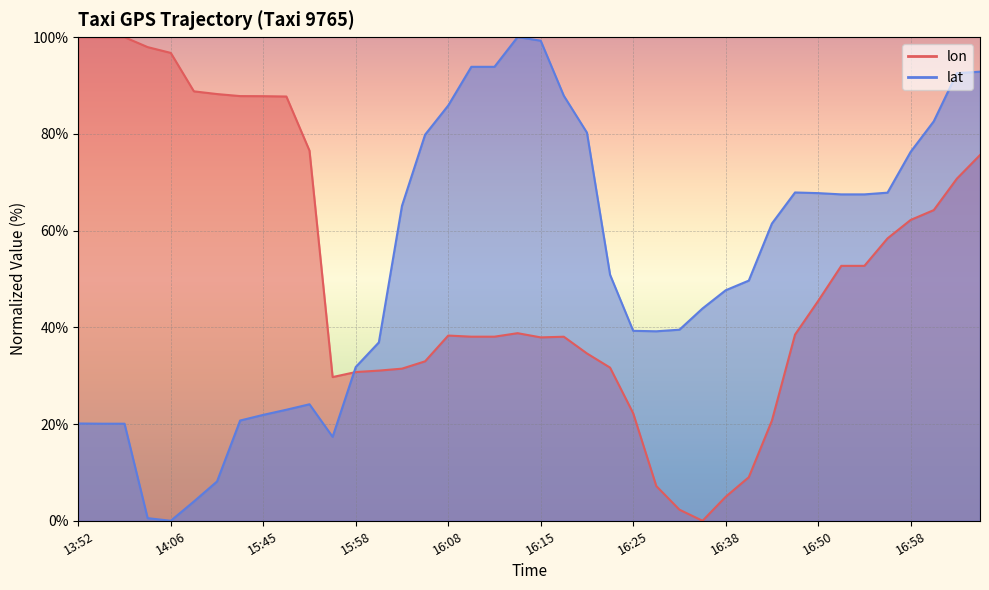

What is the difference between the highest and lowest values at 16:05?

46.9